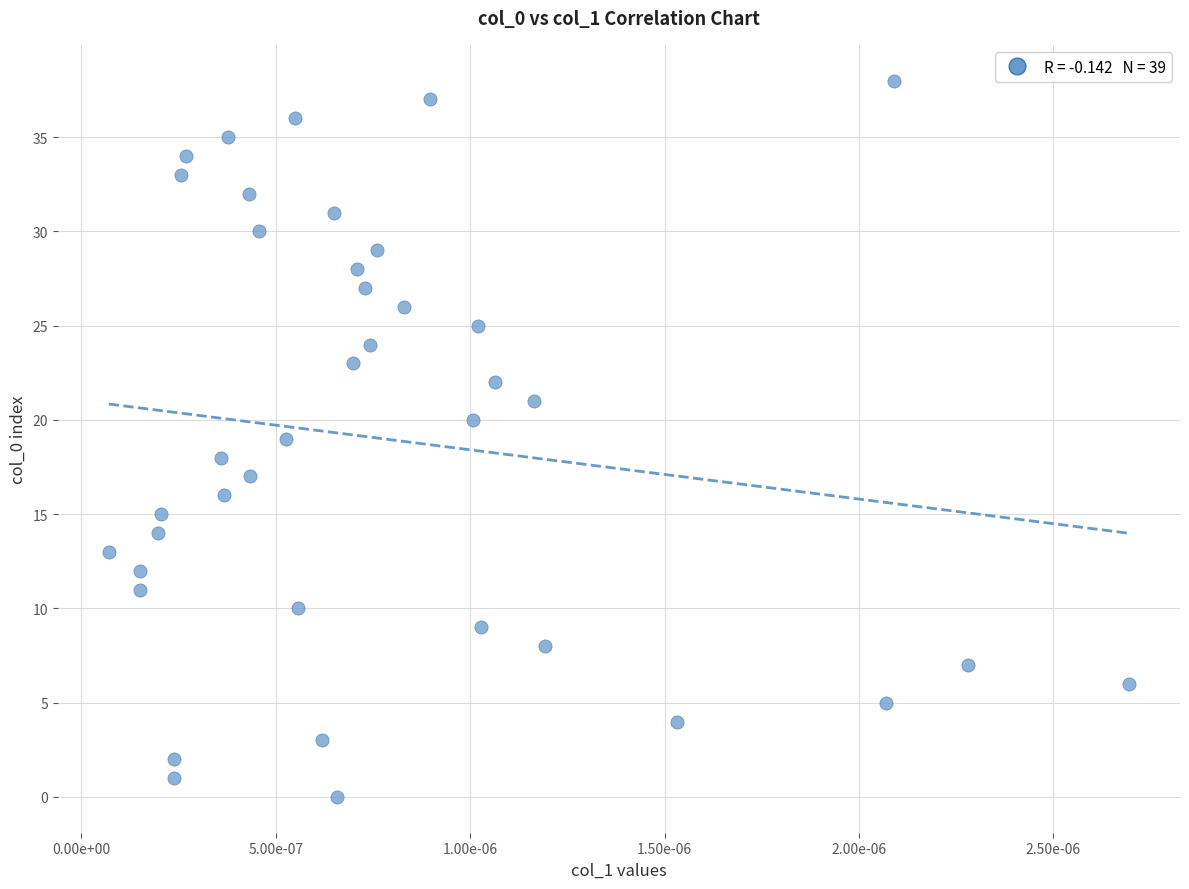

What is the range of Y values (max minus min)?

38